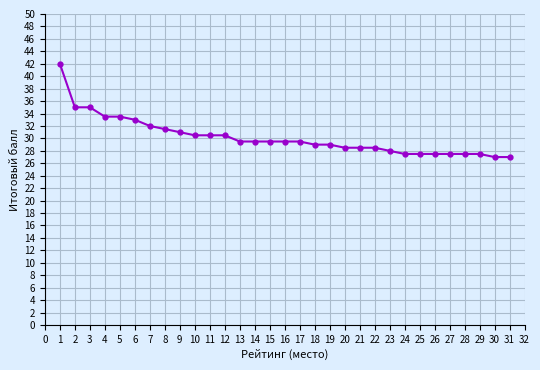

What is the difference between the second highest and second lowest values?

8.0